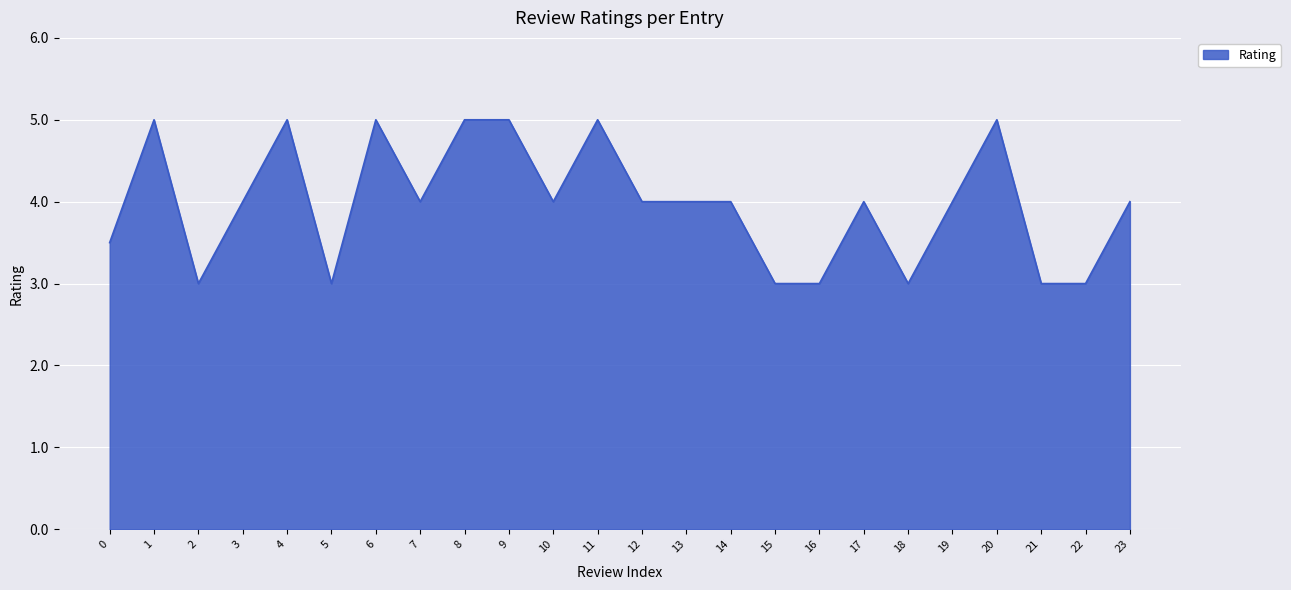

The value at 17 is 6.1. True or false?

False